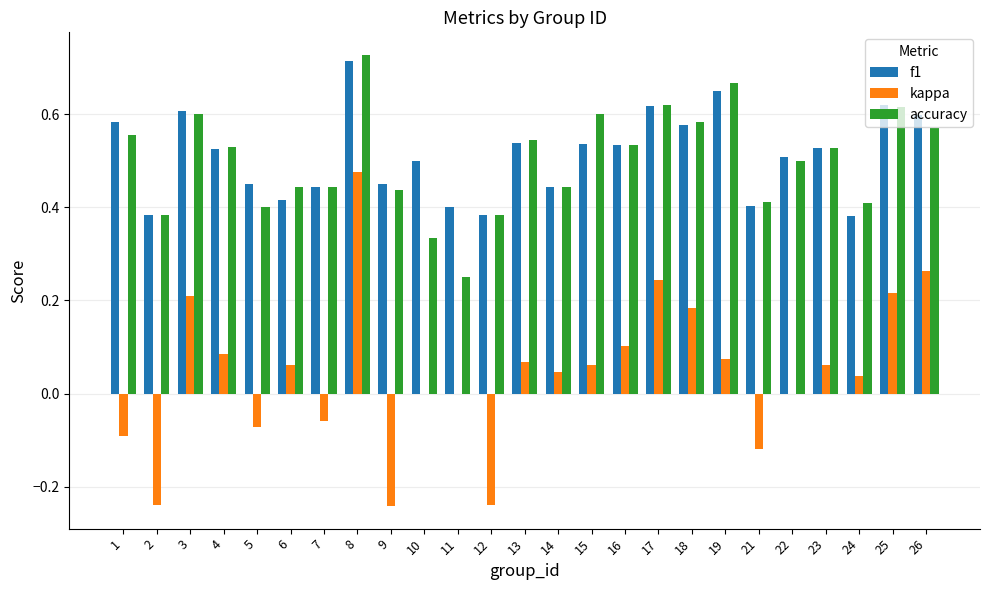

Which series has the largest range (max minus min)?

kappa